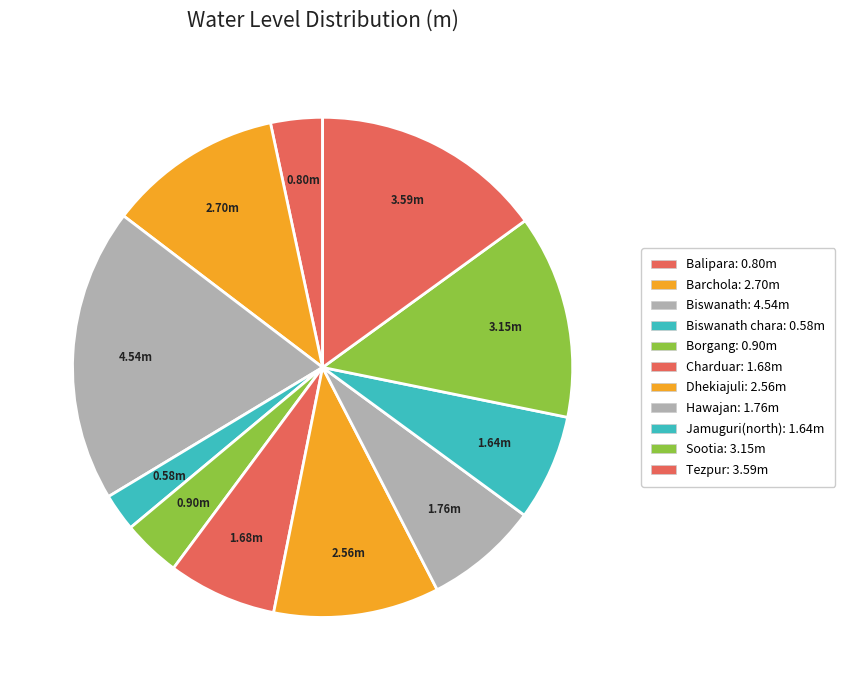

How many slices are in this pie chart?

11